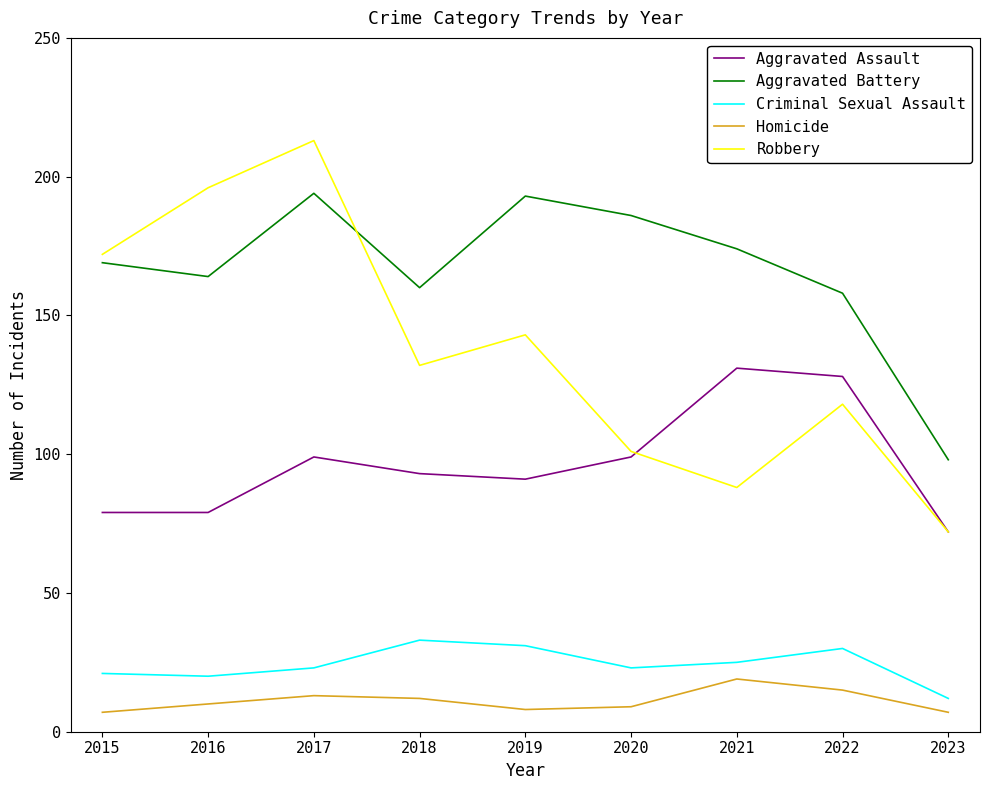

What value does the Robbery series have at 2022, to the nearest 5?

120